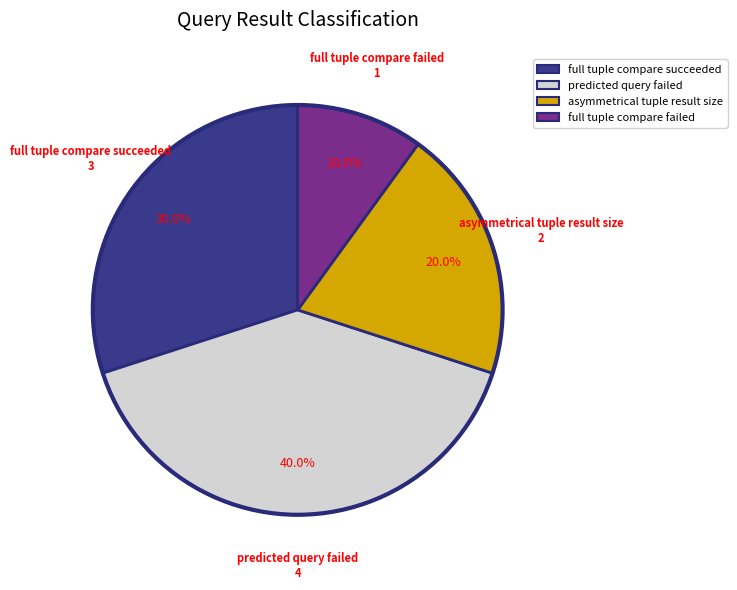

Does any single category account for the majority?

No